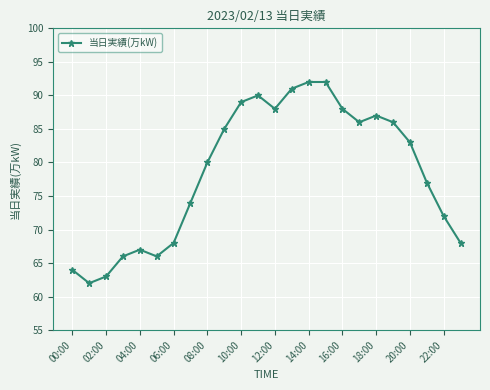

Reading left to right, transcribe all the data shown in this chart.

64	62	63	66	67	66	68	74	80	85	89	90	88	91	92	92	88	86	87	86	83	77	72	68